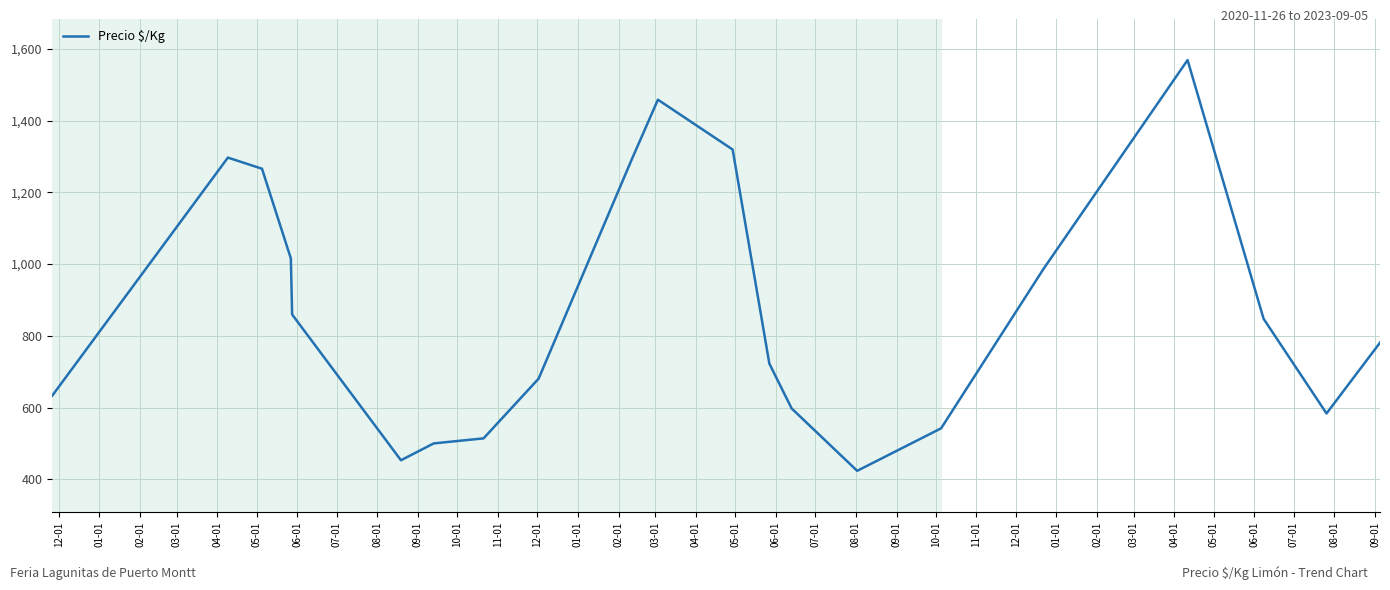

What is the minimum value shown in the chart?

423.5